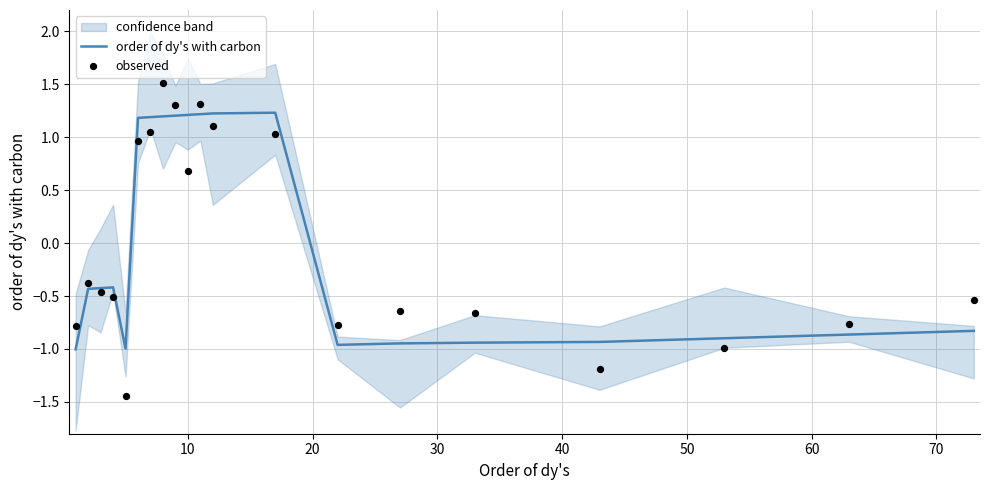

Which series reaches the minimum Y coordinate?

observed